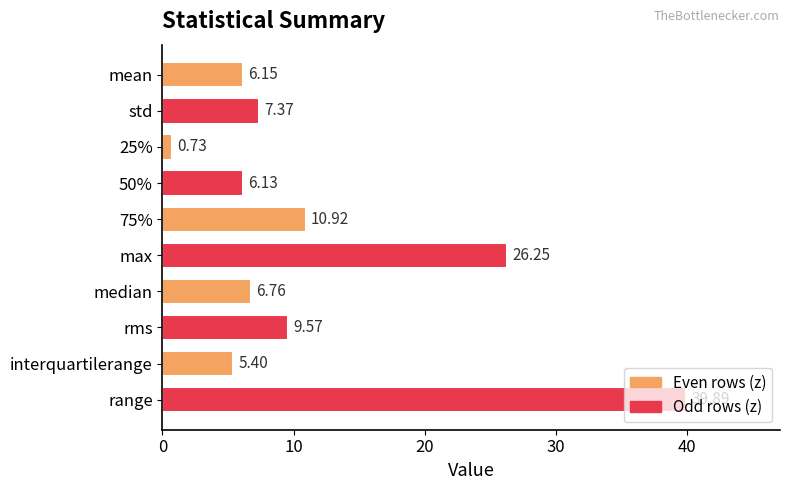

Rank the categories by value from lowest to highest.

25%, interquartilerange, 50%, mean, median, std, rms, 75%, max, range